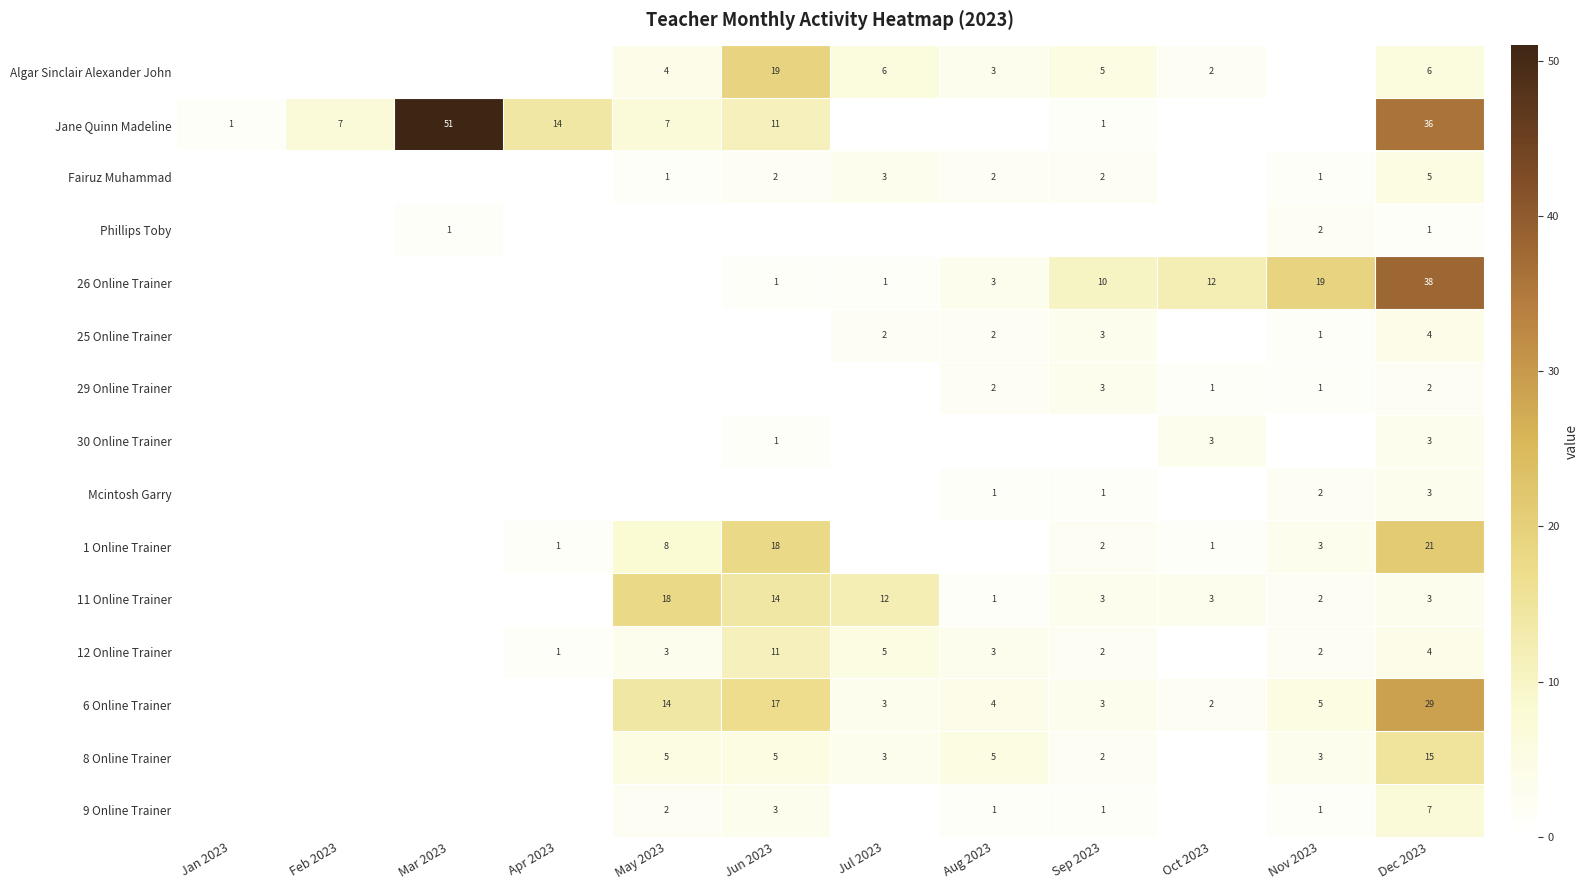

At which label does 30 Online Trainer reach its peak?

Oct 2023